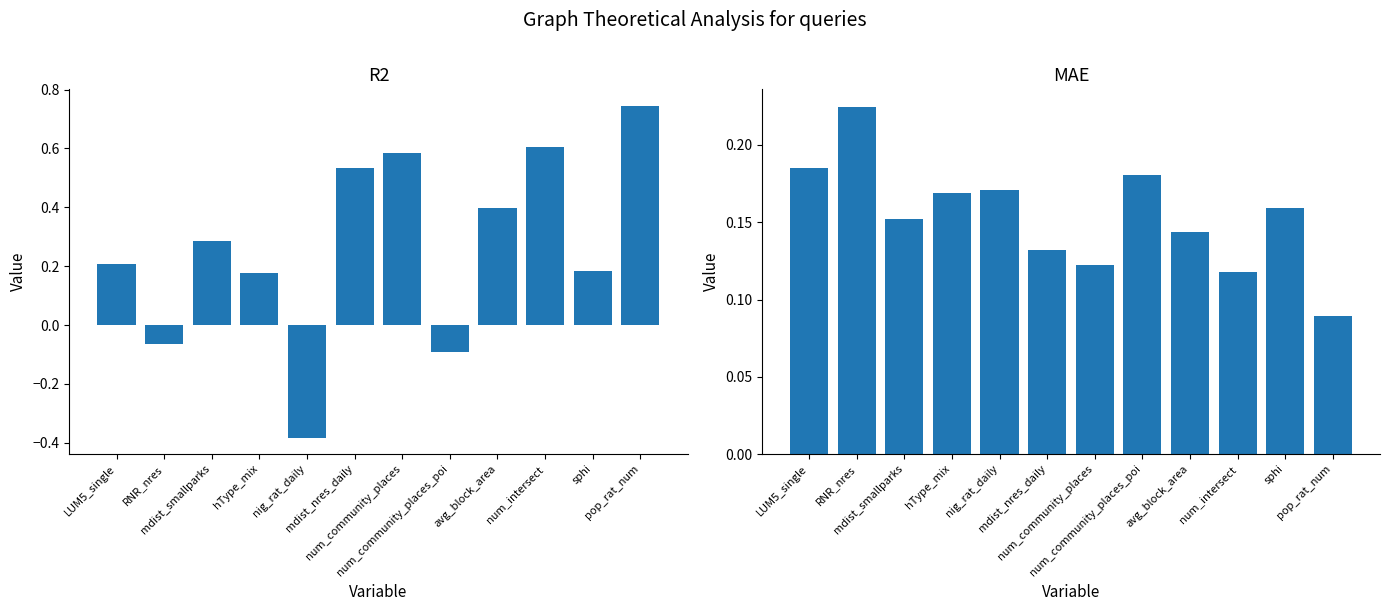

What is the difference between the R2 values at mdist_smallparks and avg_block_area?

0.1